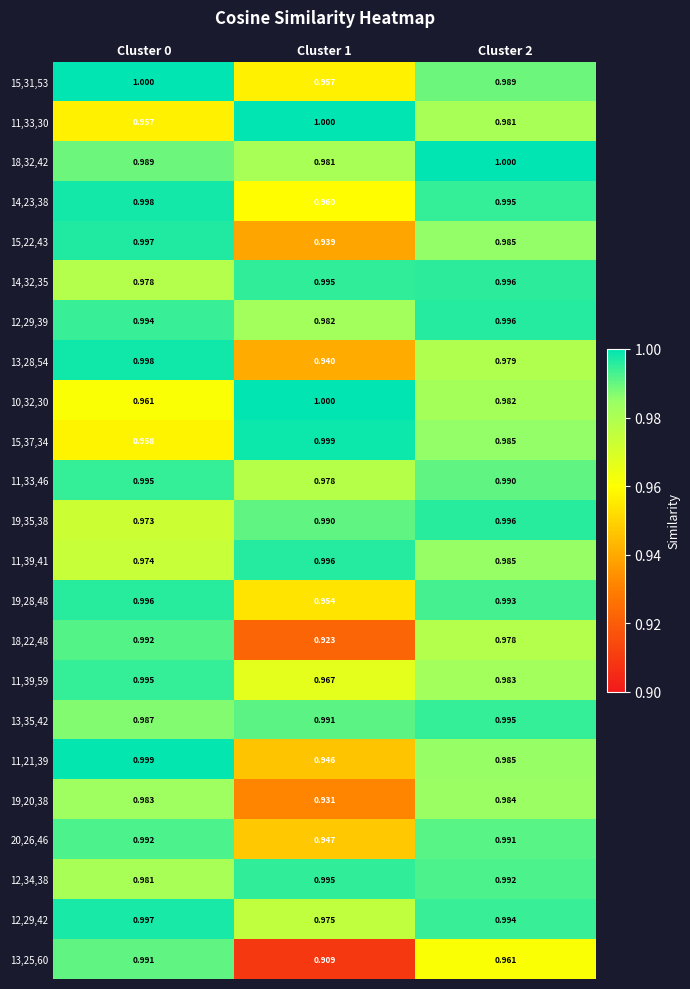

Is the value of 15,22,43 at Cluster 0 greater than the value of 19,20,38 at Cluster 2?

Yes